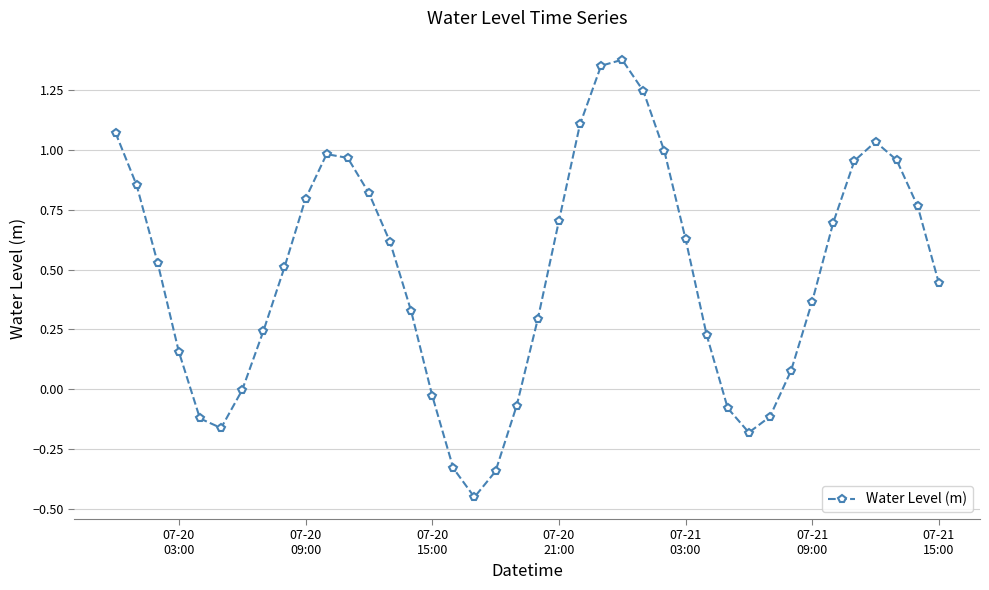

What is the sum of all values?

19.2